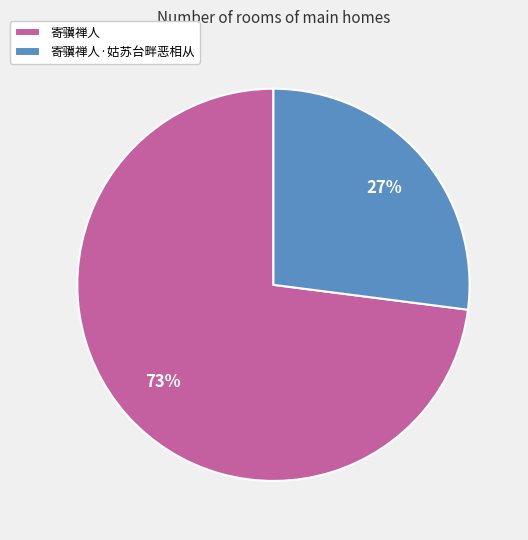

Does any single category account for the majority?

Yes